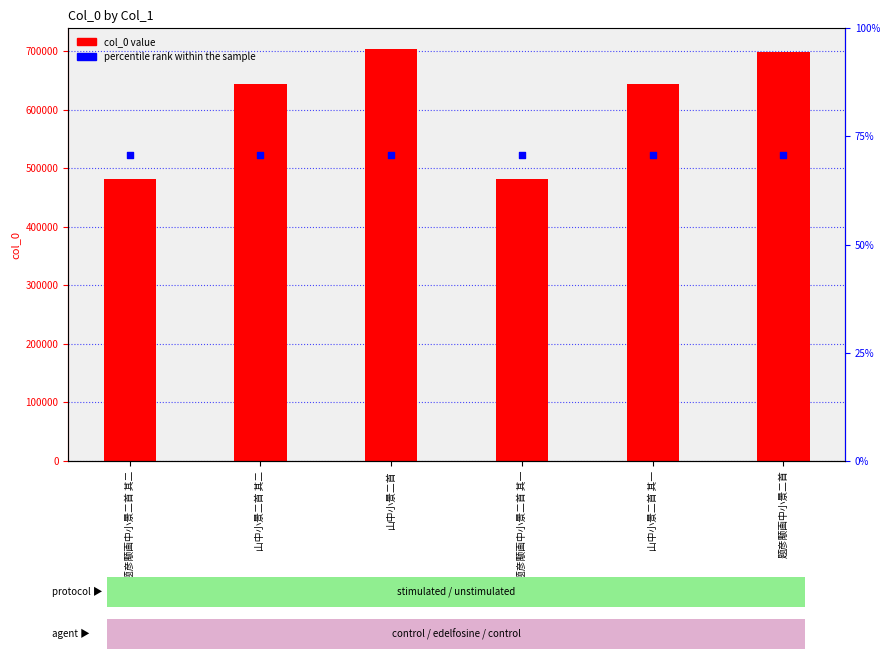

What is the total value across all series at 山中小景二首 其二?

1166787.5